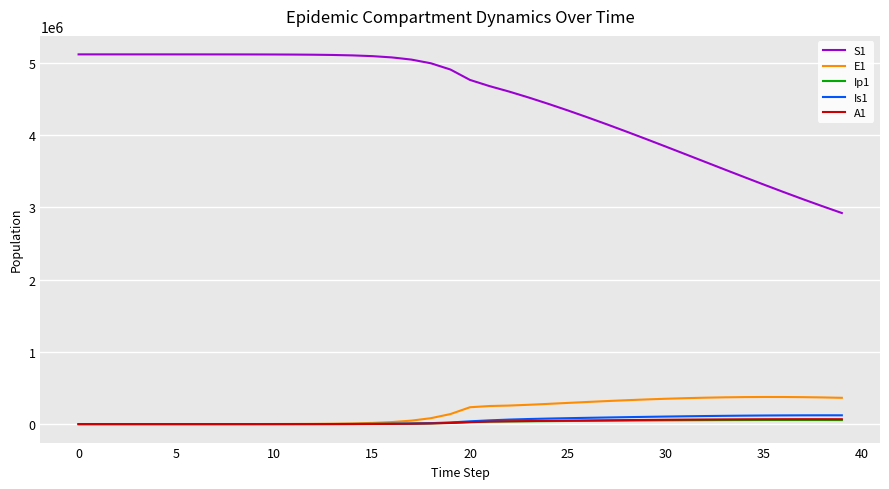

How many values in the Is1 series exceed 38443?

20